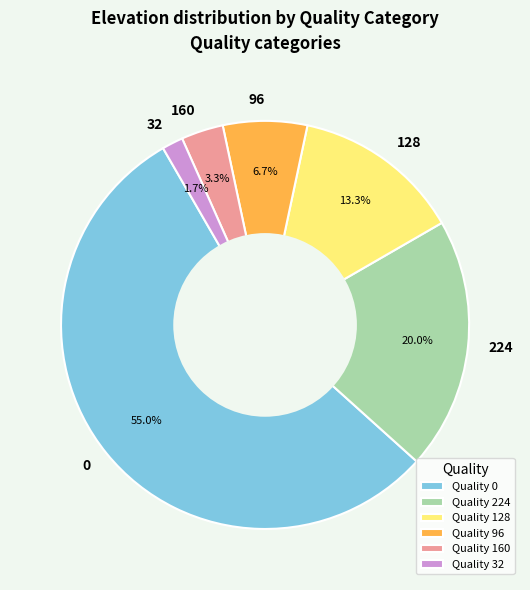

What percentage is the 160 slice, to the nearest percent?

3%